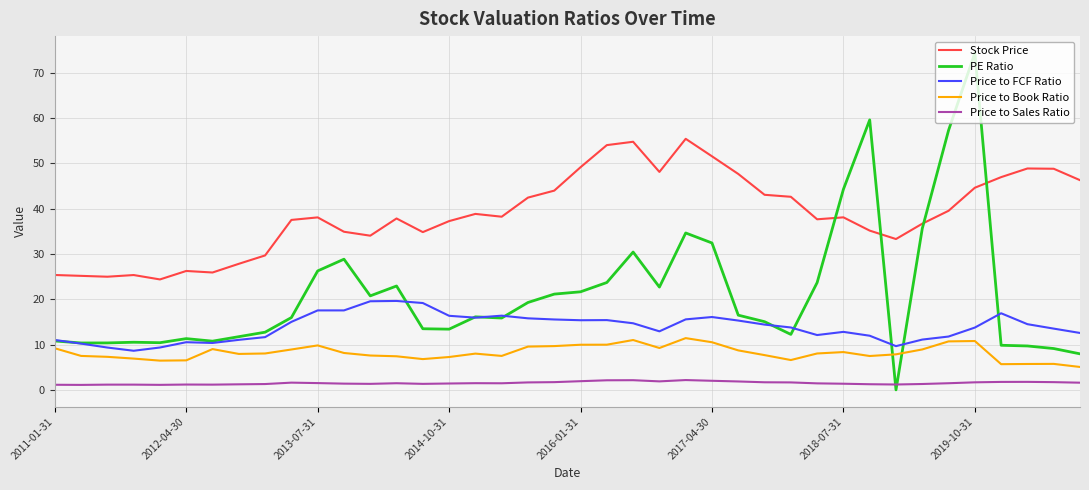

True or false: Price to Book Ratio and Price to Sales Ratio cross at least once.

False